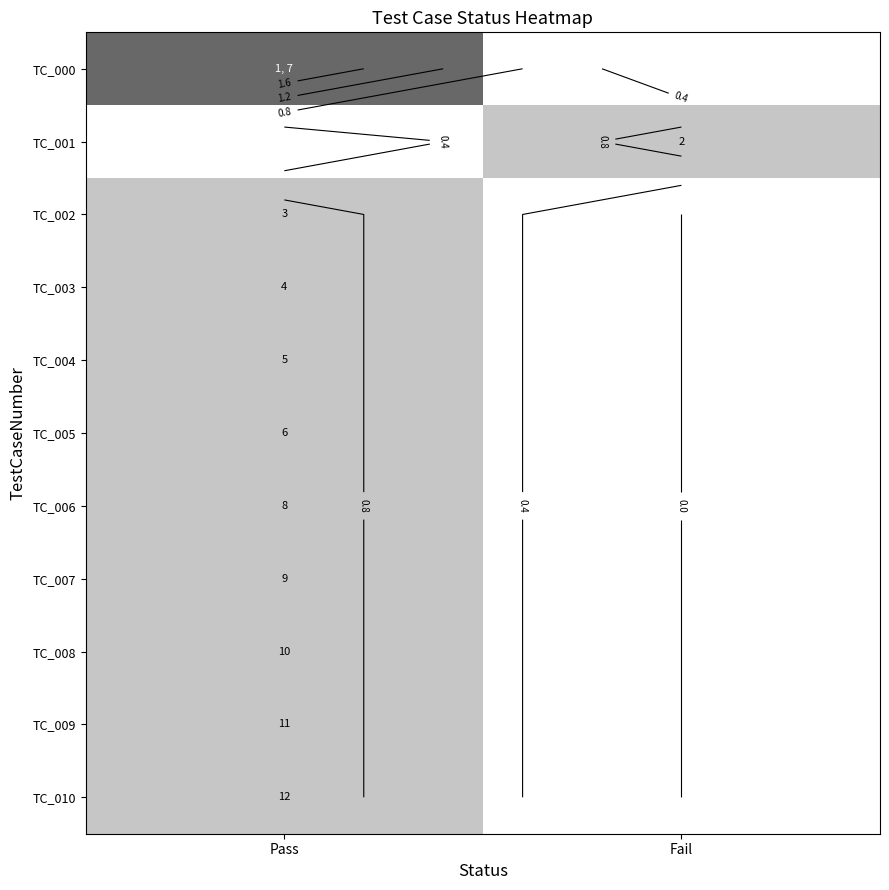

How many values in the TC_006 series are below 1?

1